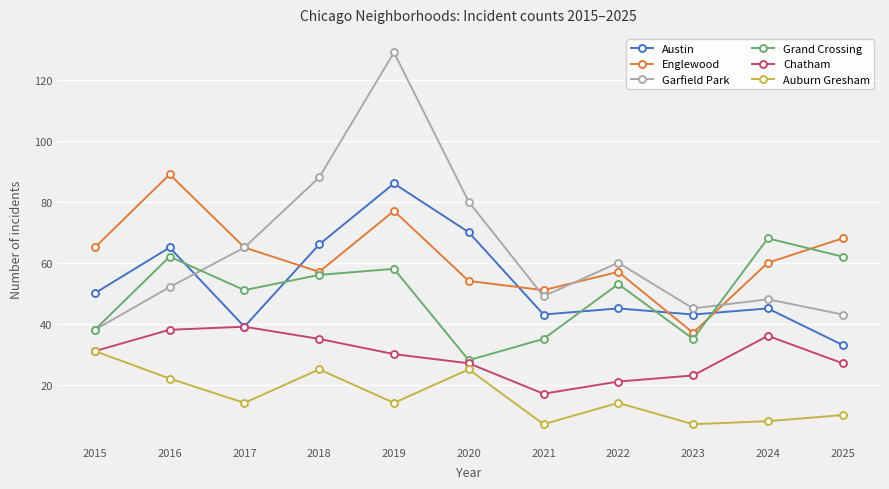

At how many categories does at least one series exceed 105?

1